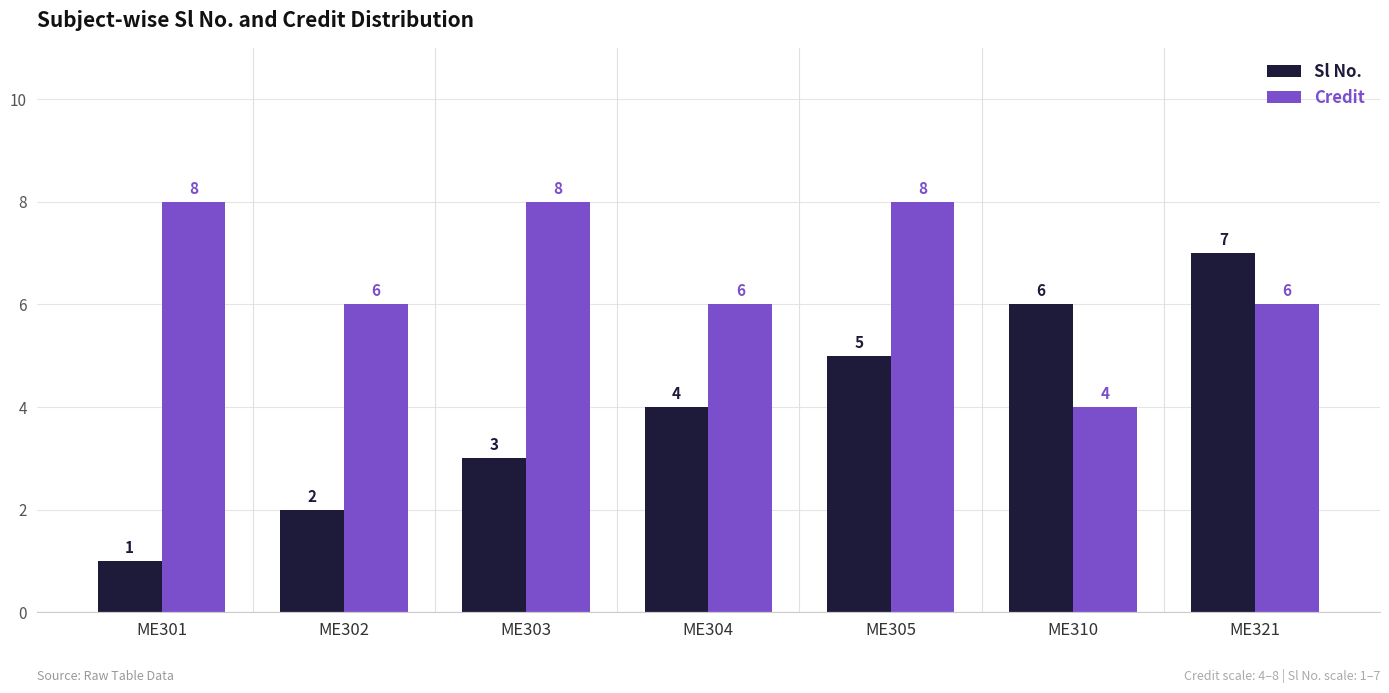

What is the total value across all series at ME303?

11